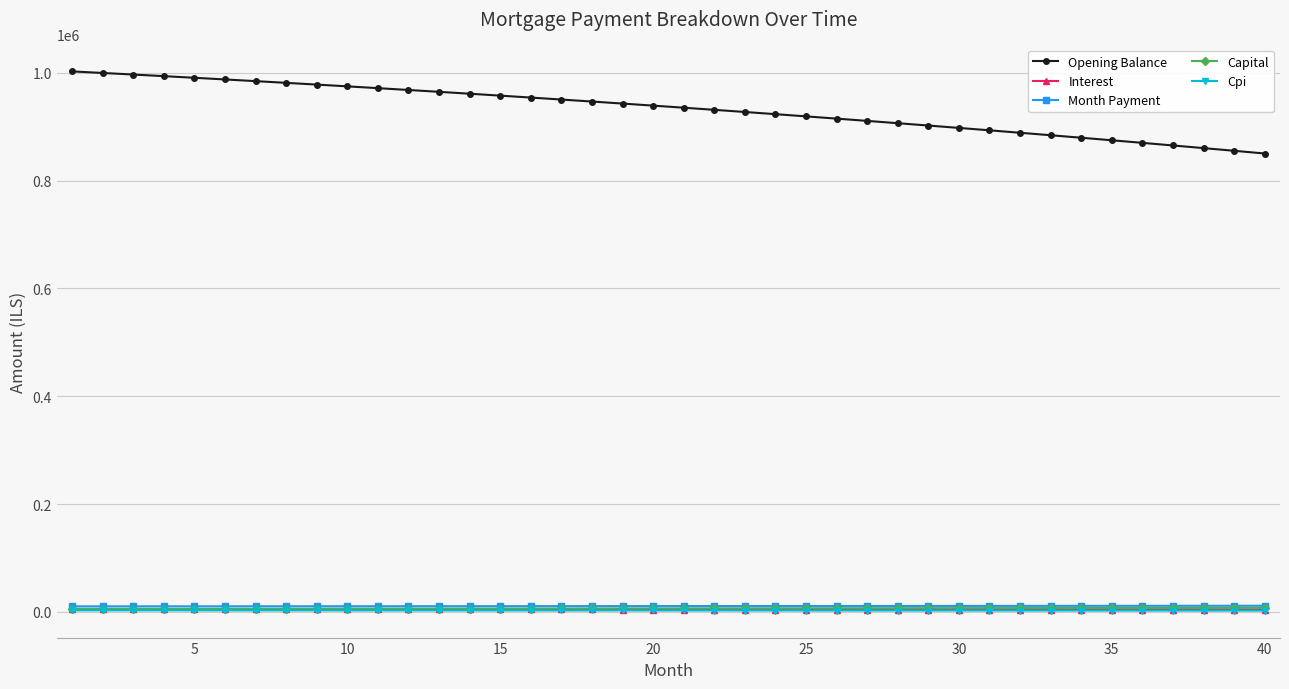

Which series has the widest spread of values?

Opening Balance